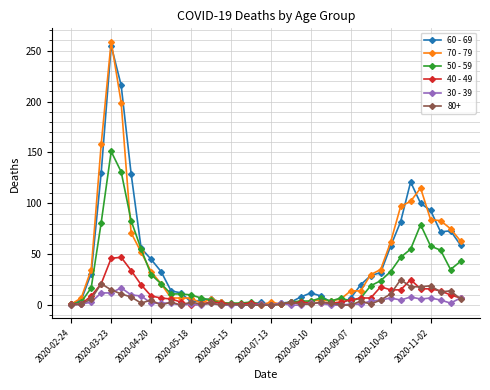

At how many categories does at least one series exceed 143?

3